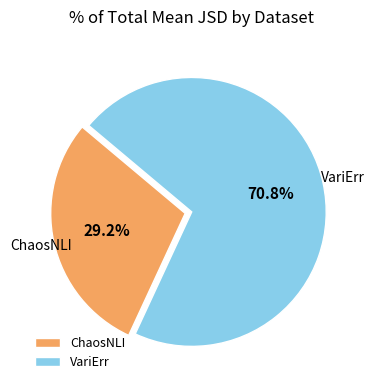

Between ChaosNLI and VariErr, which is larger?

VariErr